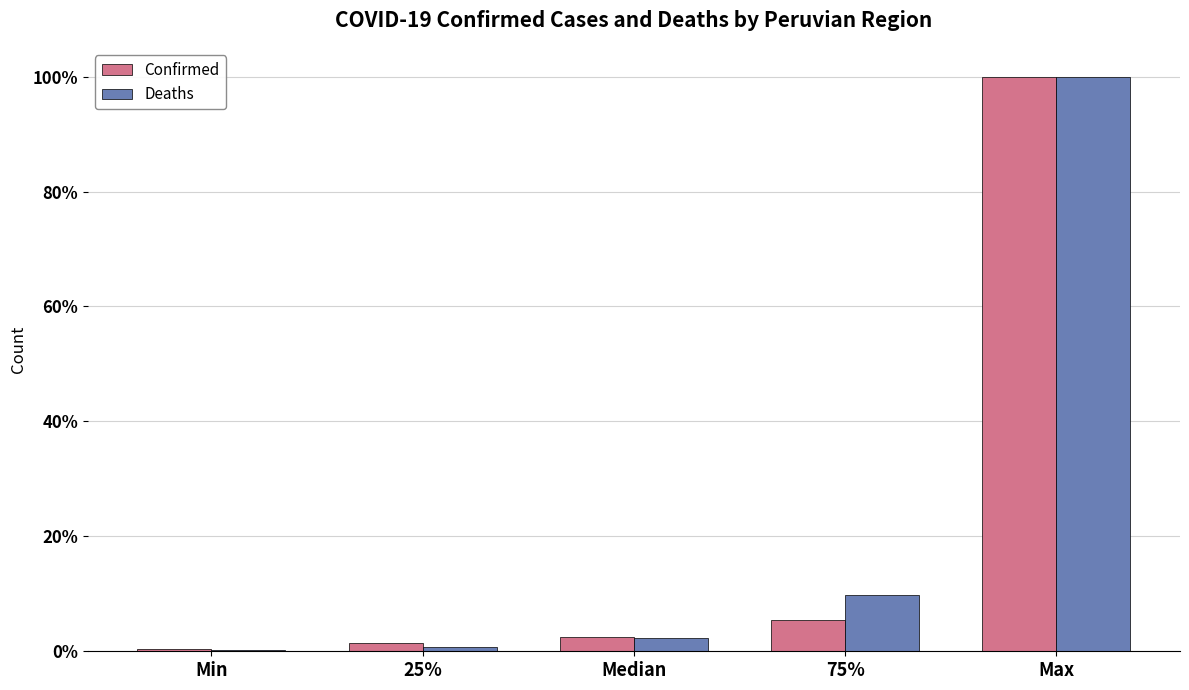

Reading left to right, transcribe all the data shown in this chart.

Confirmed: Min=0.4	25%=1.4	Median=2.5	75%=5.4	Max=100.0
Deaths: Min=0.2	25%=0.7	Median=2.4	75%=9.8	Max=100.0